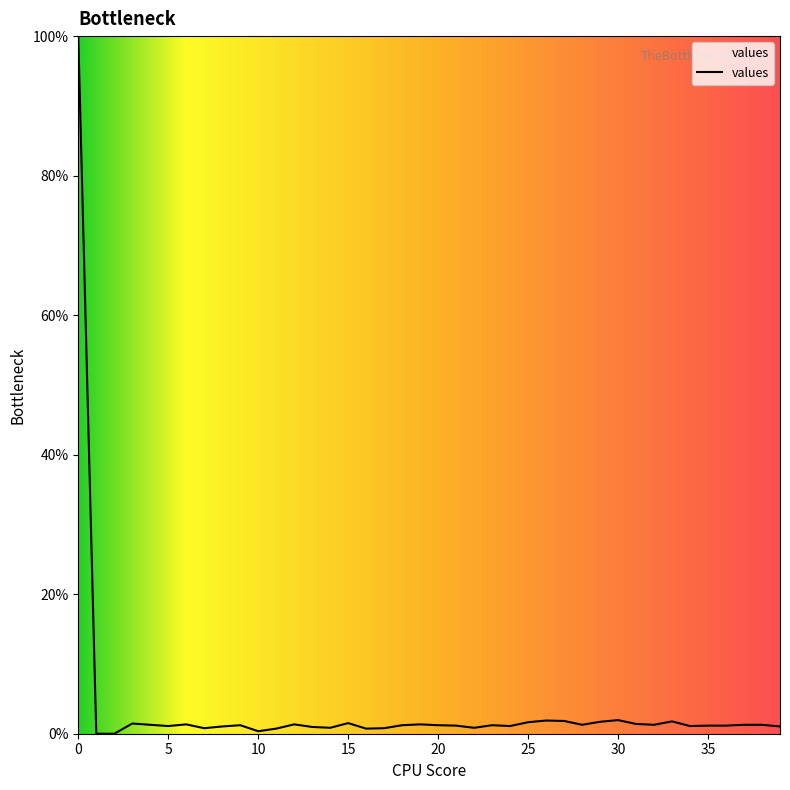

What is the greatest value displayed?

100.0